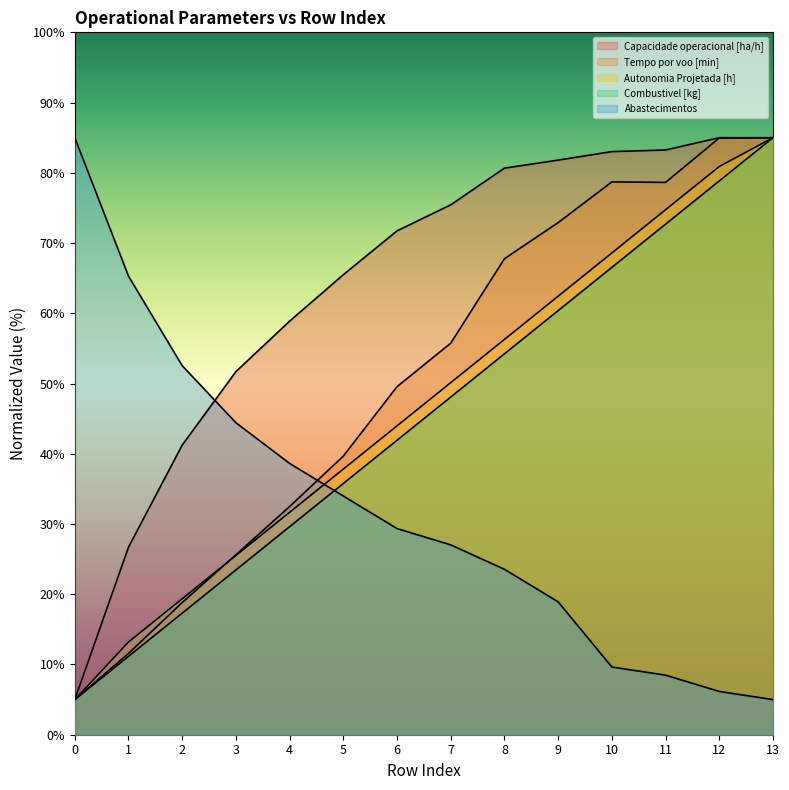

What are all the series names shown in the legend?

Capacidade operacional [ha/h], Tempo por voo [min], Autonomia Projetada [h], Combustivel [kg], Abastecimentos